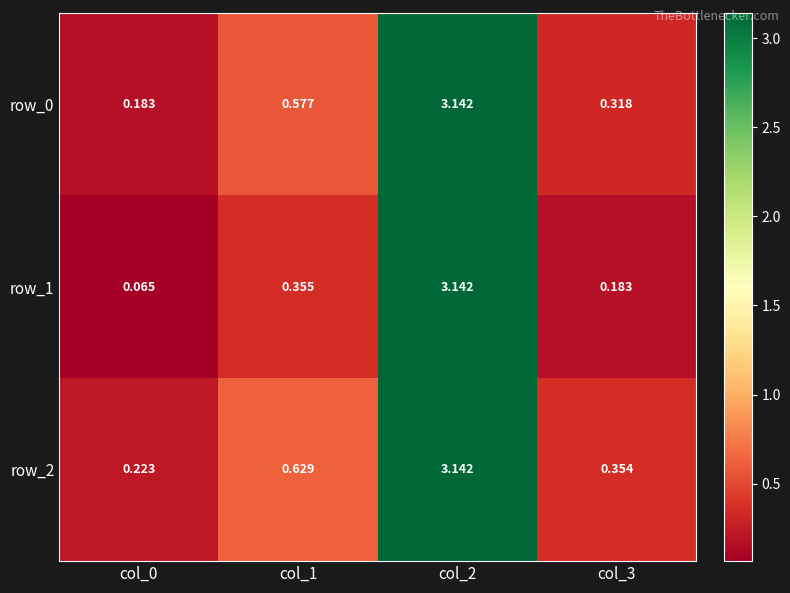

What is the sum of all row_0 values?

4.2